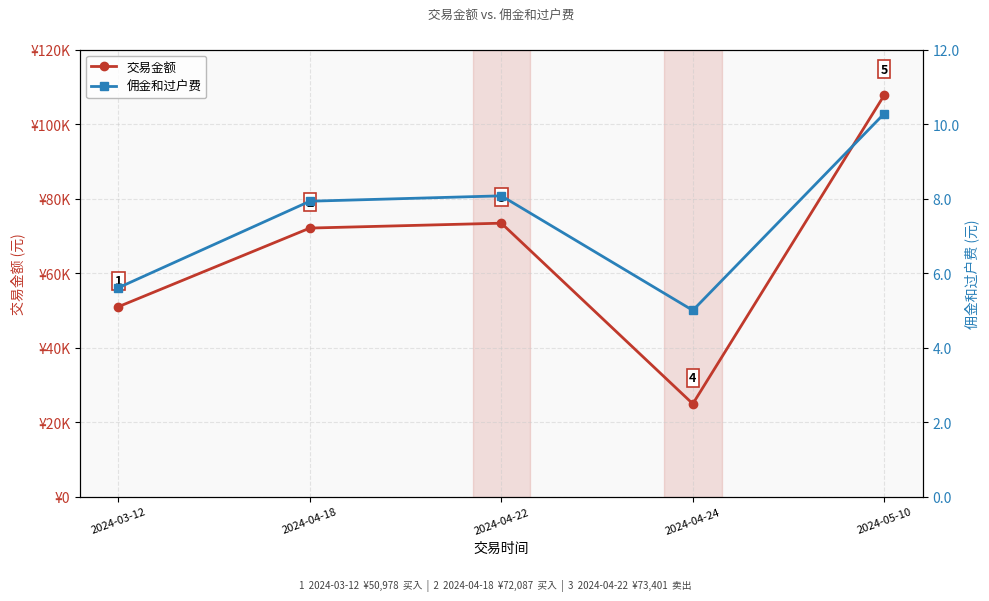

Where is the first local minimum for 交易金额?

2024-04-24